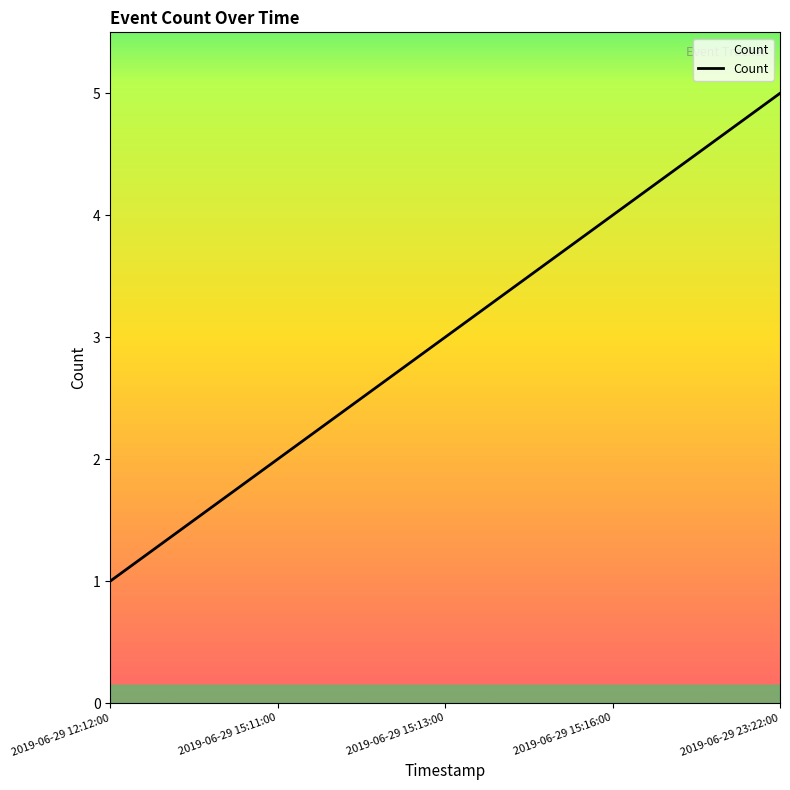

Read the value at 2019-06-29 12:12:00.

1